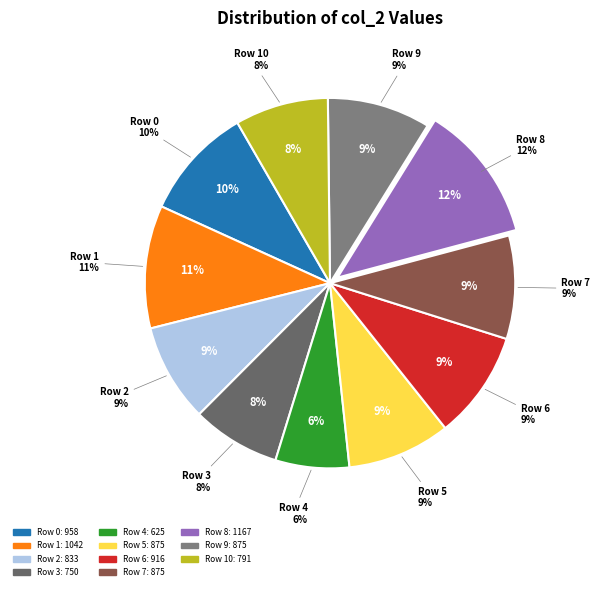

What percentage do Row 8 and Row 10 together represent?

20.2%